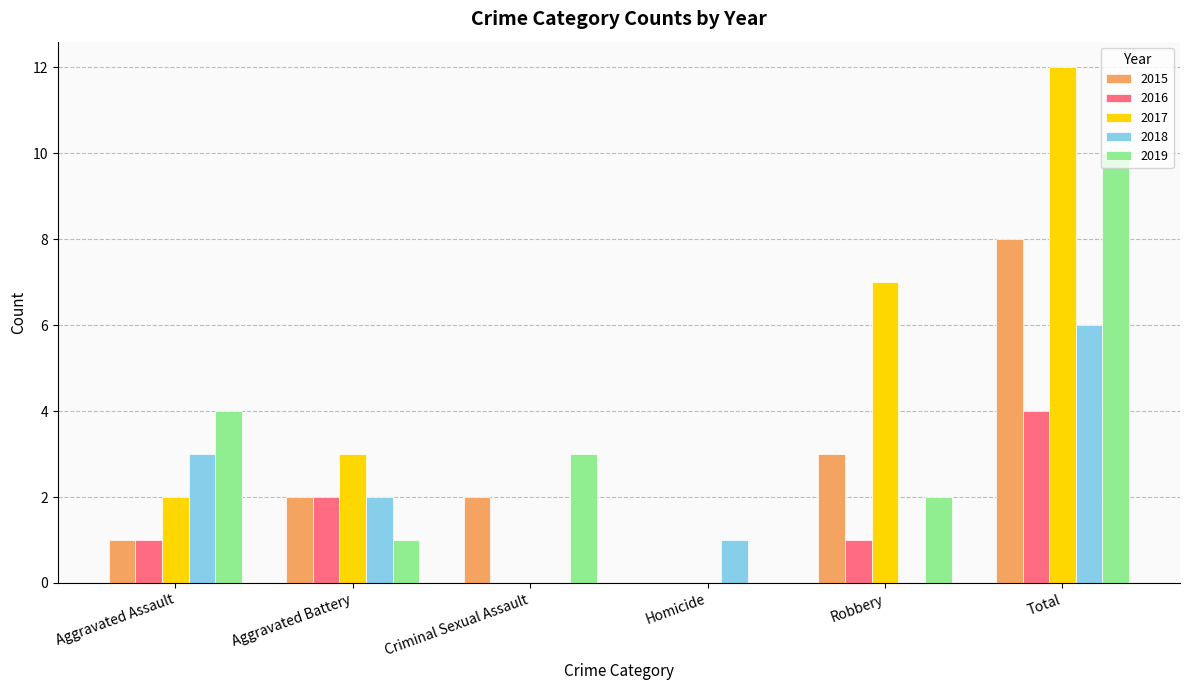

At which category is the sum across all series the highest?

Total